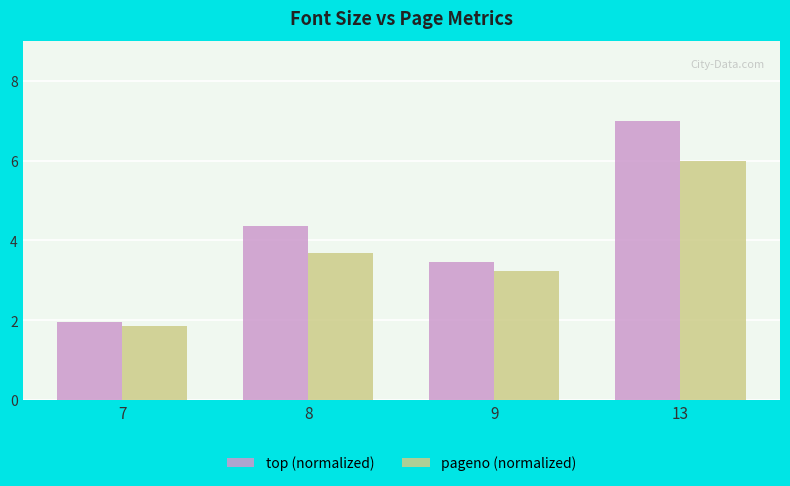

List the series in order of their peak value, highest first.

top (normalized), pageno (normalized)